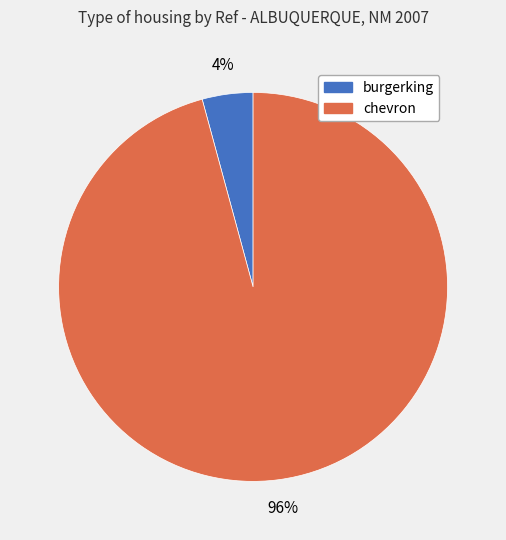

What is the majority slice?

chevron